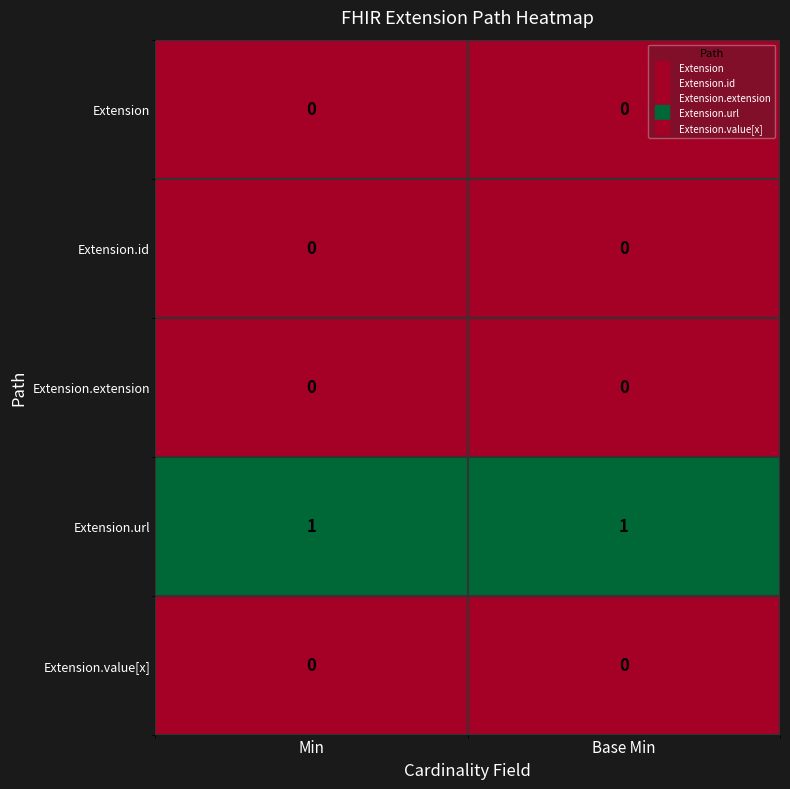

Reading left to right, extract all data points from this chart.

Extension: Min=0	Base Min=0
Extension.id: Min=0	Base Min=0
Extension.extension: Min=0	Base Min=0
Extension.url: Min=1	Base Min=1
Extension.value[x]: Min=0	Base Min=0